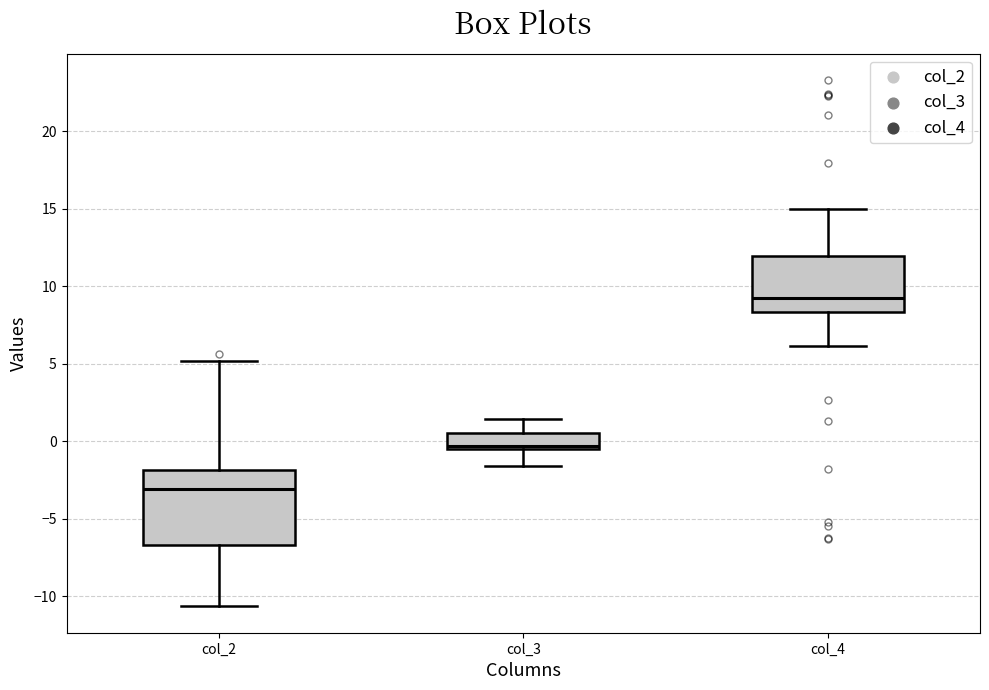

Which box's median line is the lowest?

col_2